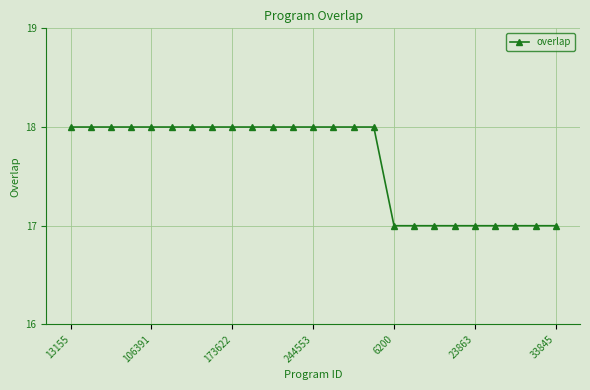

How many distinct data groups are displayed?

1